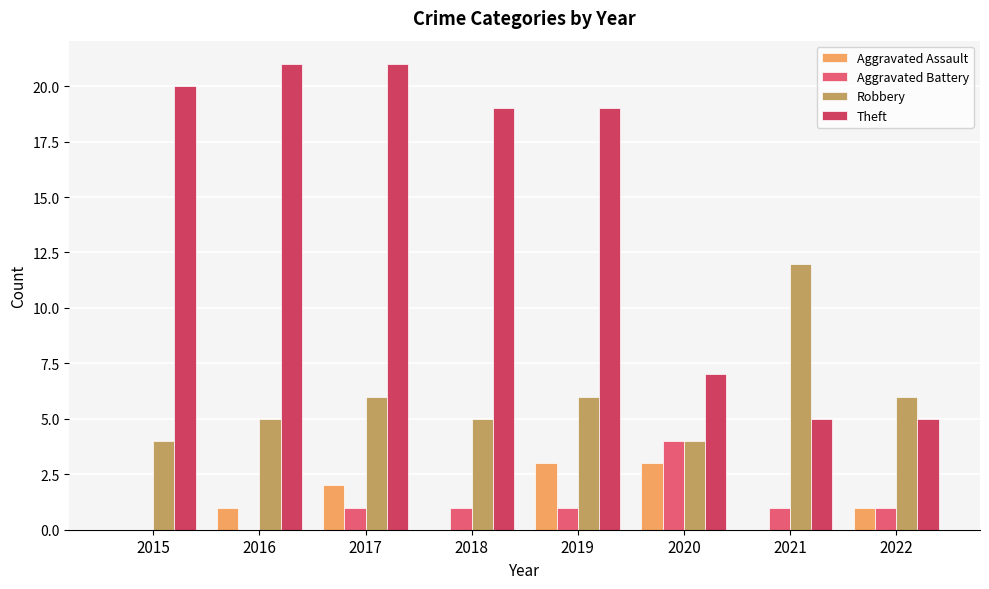

What is the total value across all series at 2016?

27